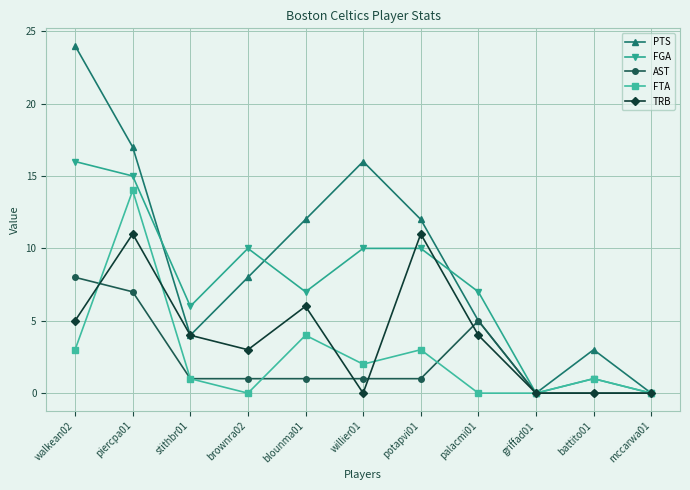

At which label does TRB first exceed 4?

walkean02